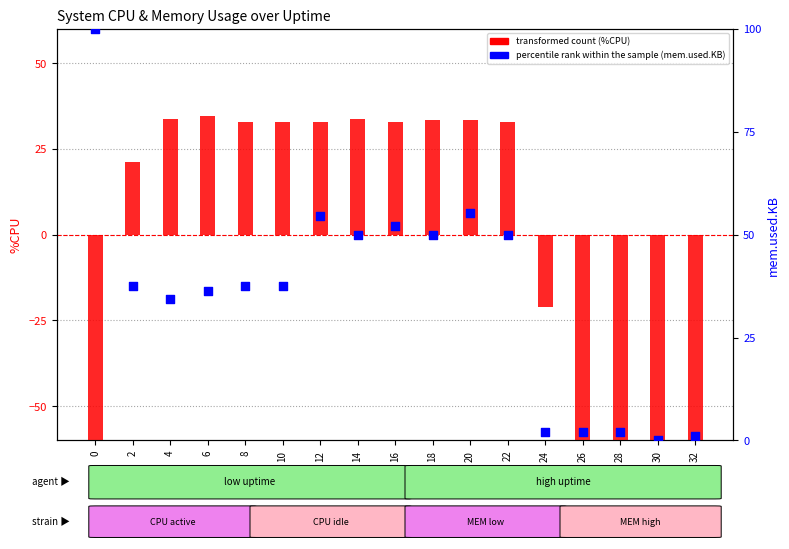

Which series contains the lowest Y value?

transformed count (%CPU)